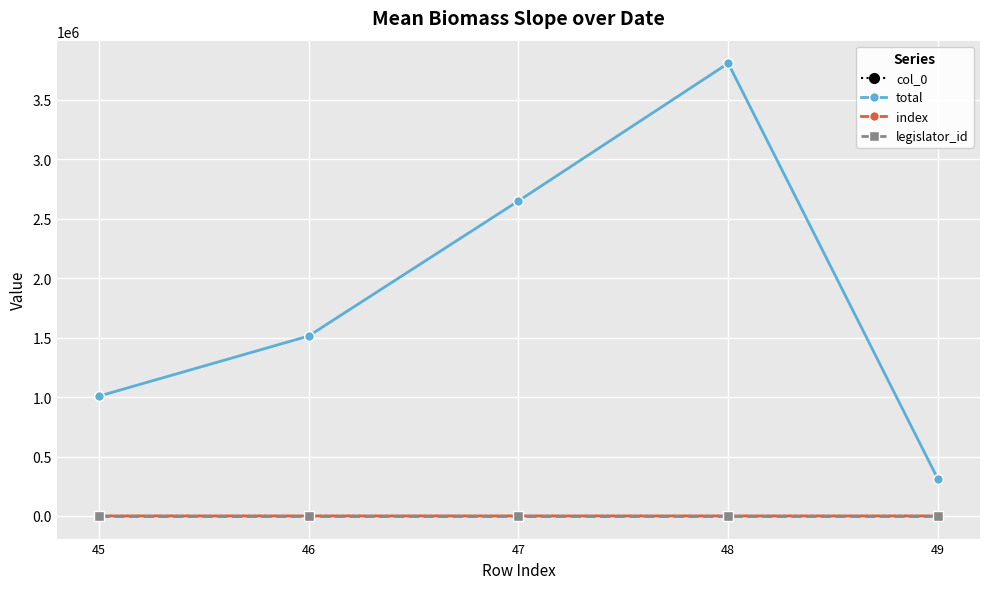

Is this an area chart (filled region under the line)?

No